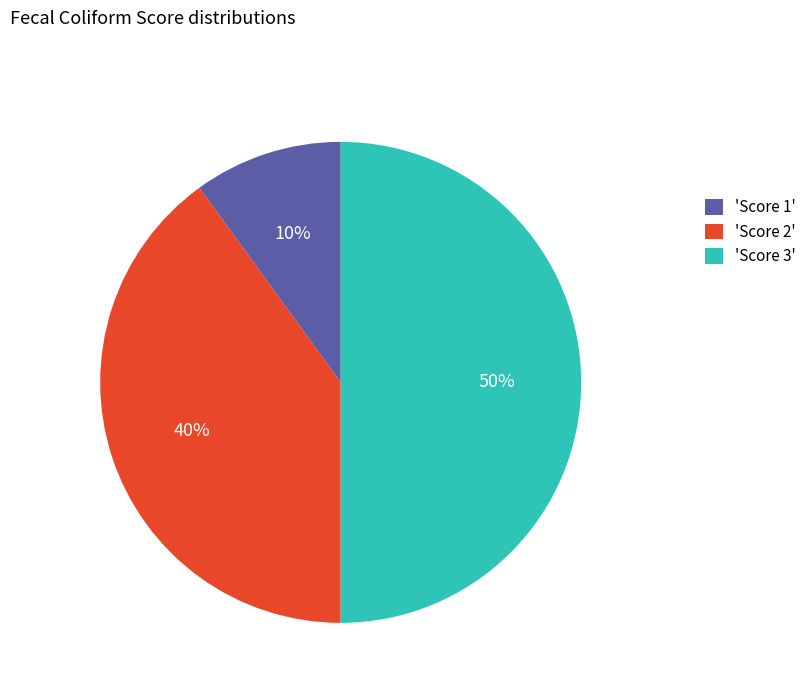

The 'Score 2' slice represents 29% of the pie. True or false?

False